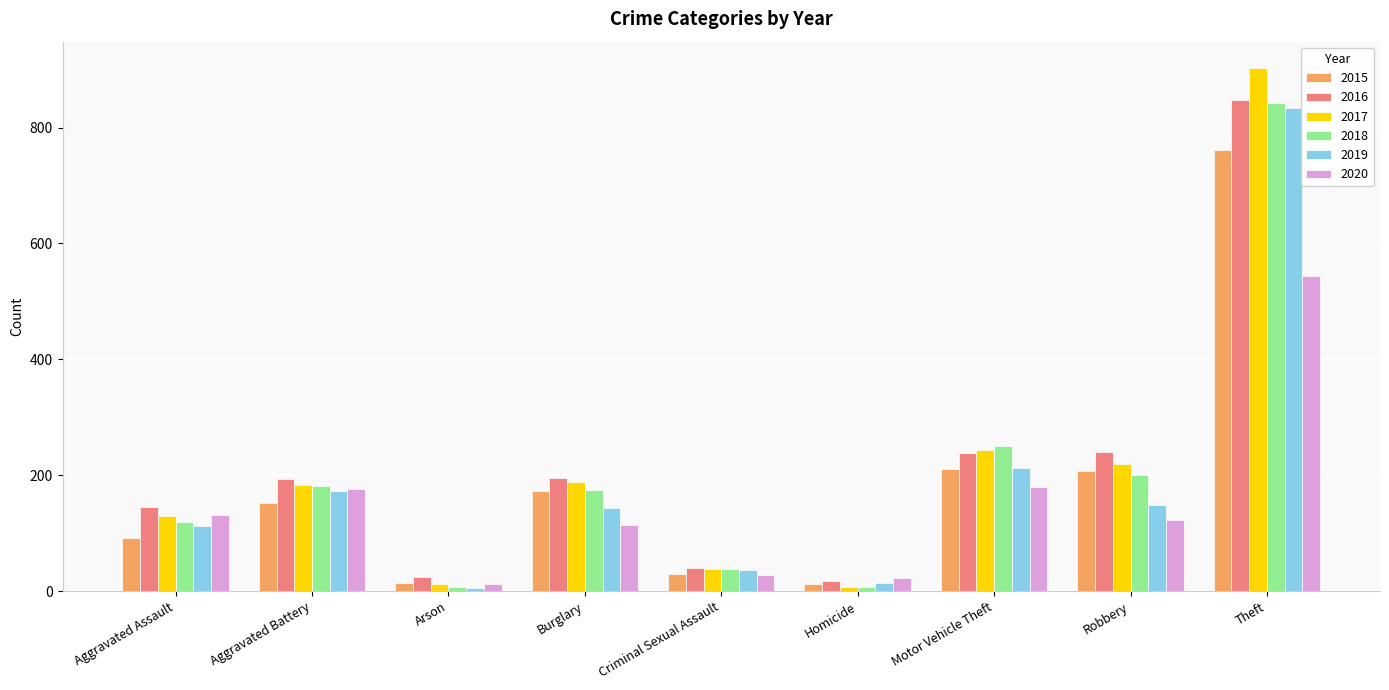

Read the 2018 value at Motor Vehicle Theft, to the nearest 50.

250